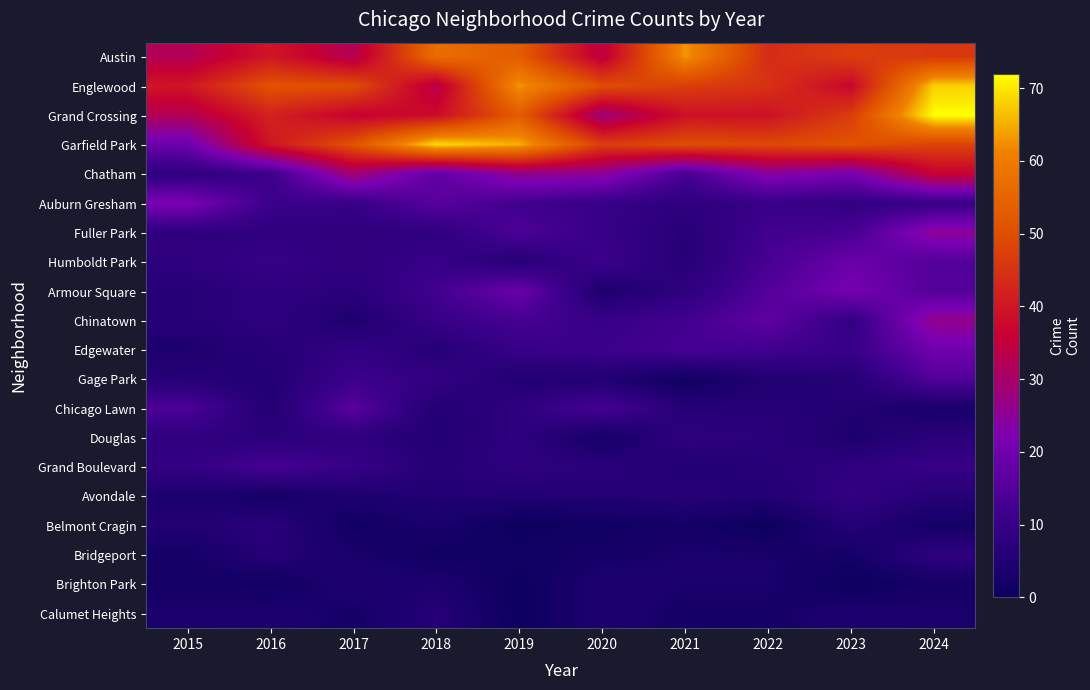

Rank the series by their maximum value, from lowest to highest.

Brighton Park, Calumet Heights, Belmont Cragin, Douglas, Bridgeport, Avondale, Grand Boulevard, Gage Park, Chicago Lawn, Humboldt Park, Edgewater, Armour Square, Auburn Gresham, Fuller Park, Chinatown, Chatham, Austin, Englewood, Garfield Park, Grand Crossing